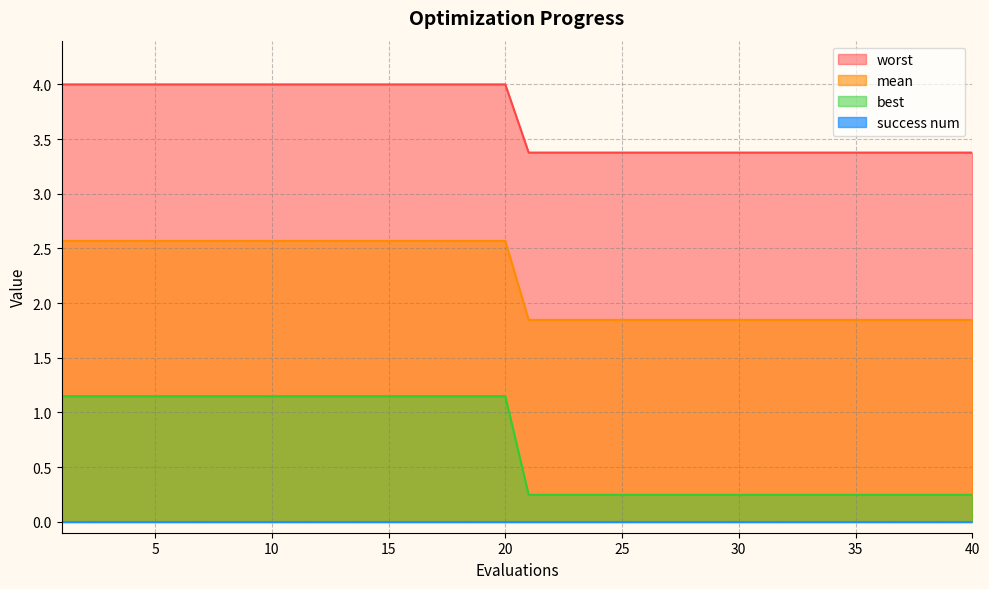

Which series has the largest range (max minus min)?

best